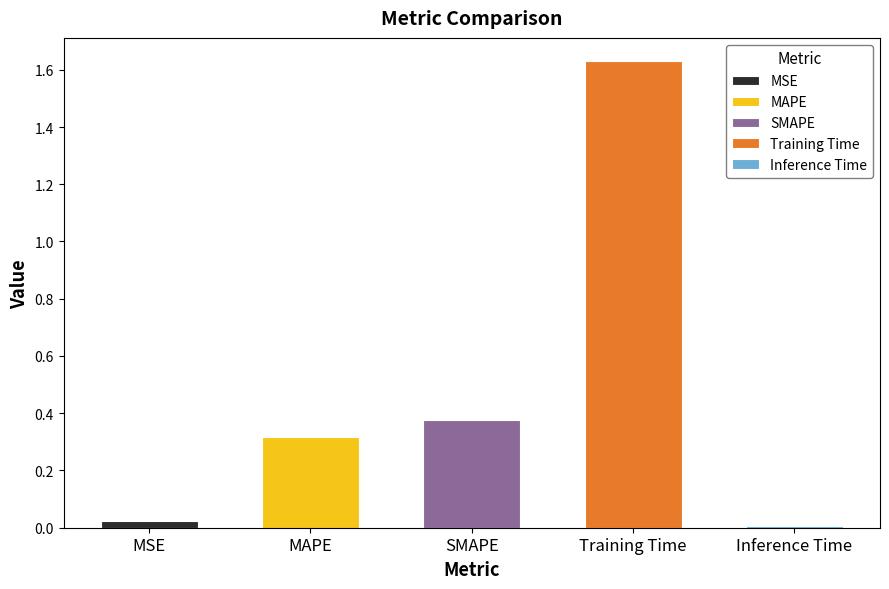

What is the difference between the second highest and second lowest values?

0.4